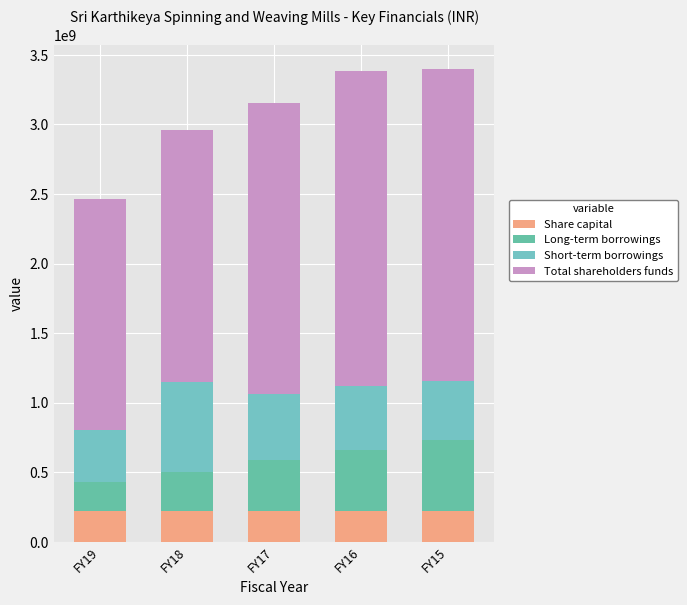

Are the bars grouped side by side (vs. stacked)?

No